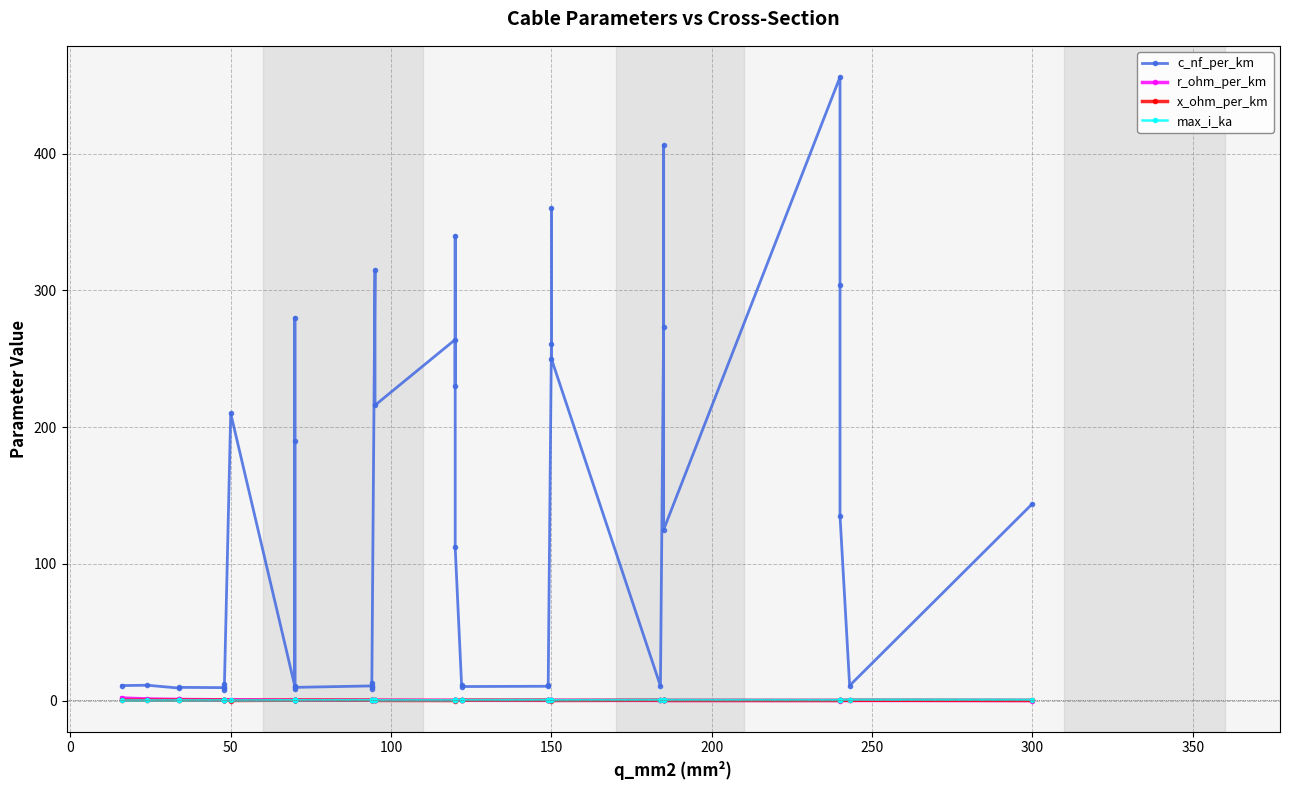

Which category has the highest value in the x_ohm_per_km series?

300